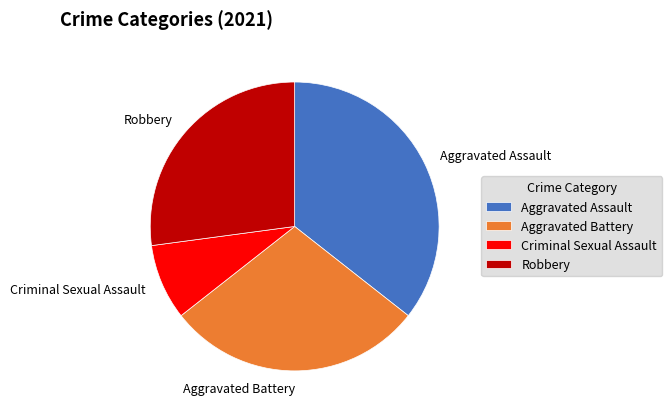

Is it true that Robbery is 27% of the pie?

True